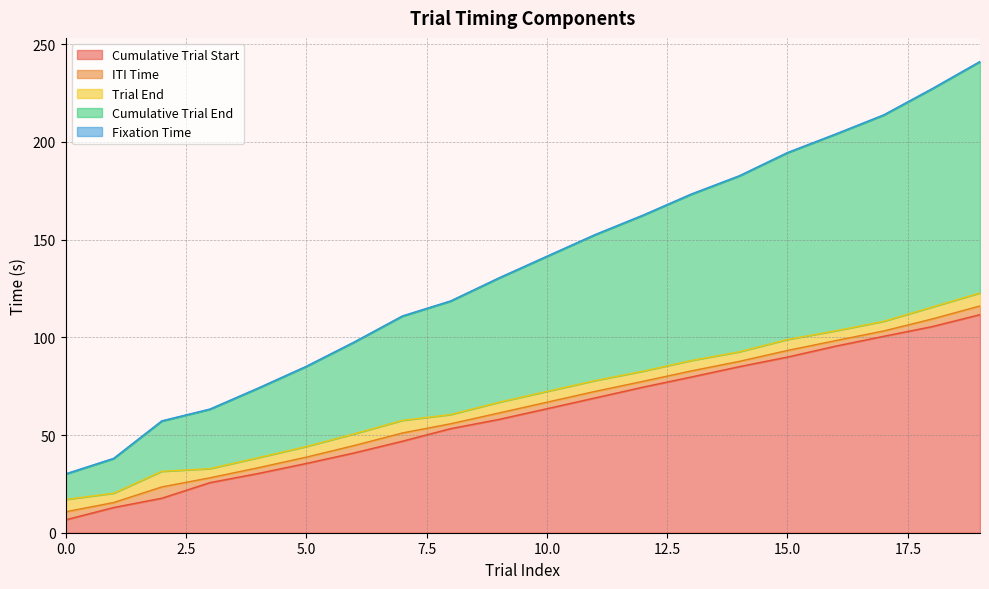

What is the smallest value displayed?

0.2